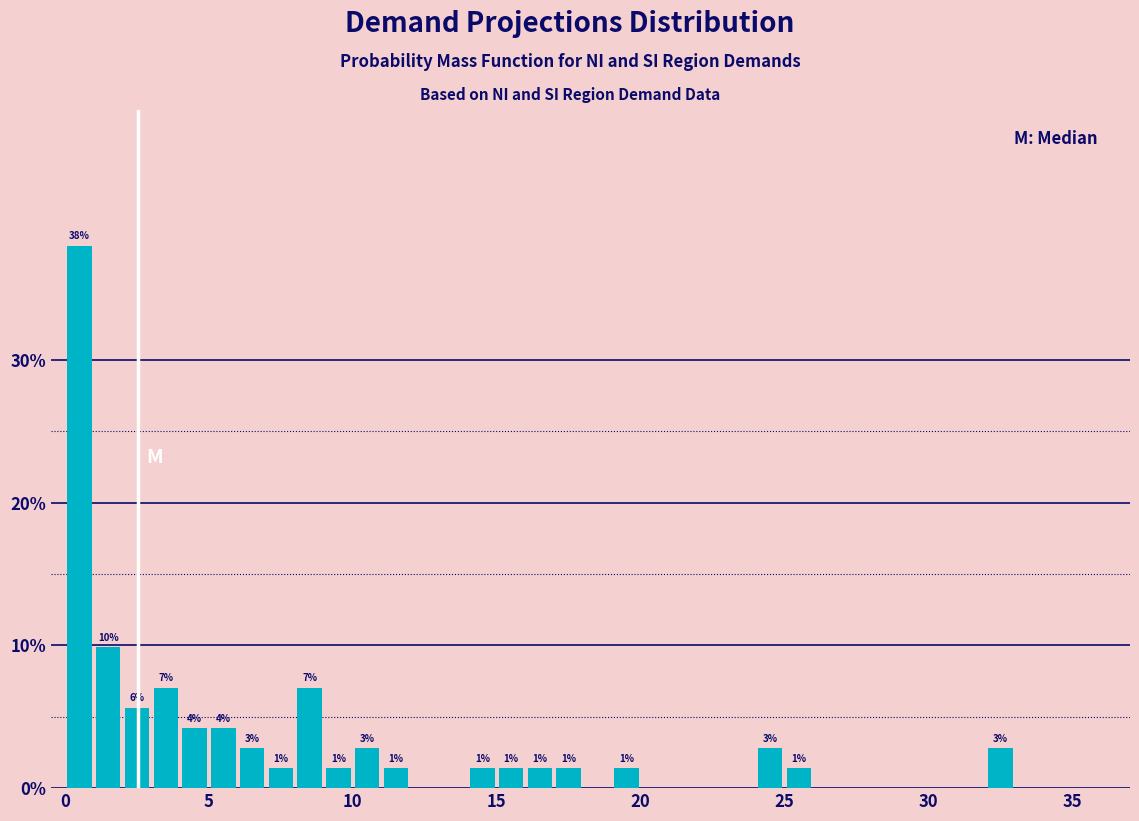

Read against the x-axis, roughly where is the centre of the tallest bar?

0.5